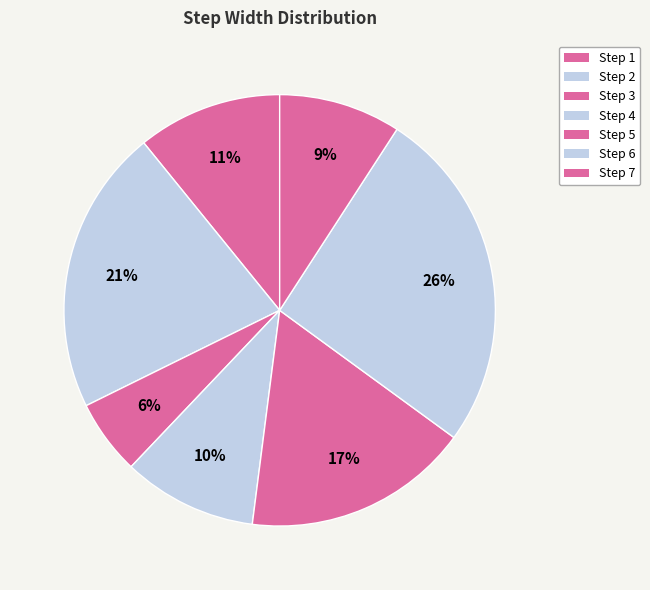

Which category has the smallest portion of the pie?

Step 3